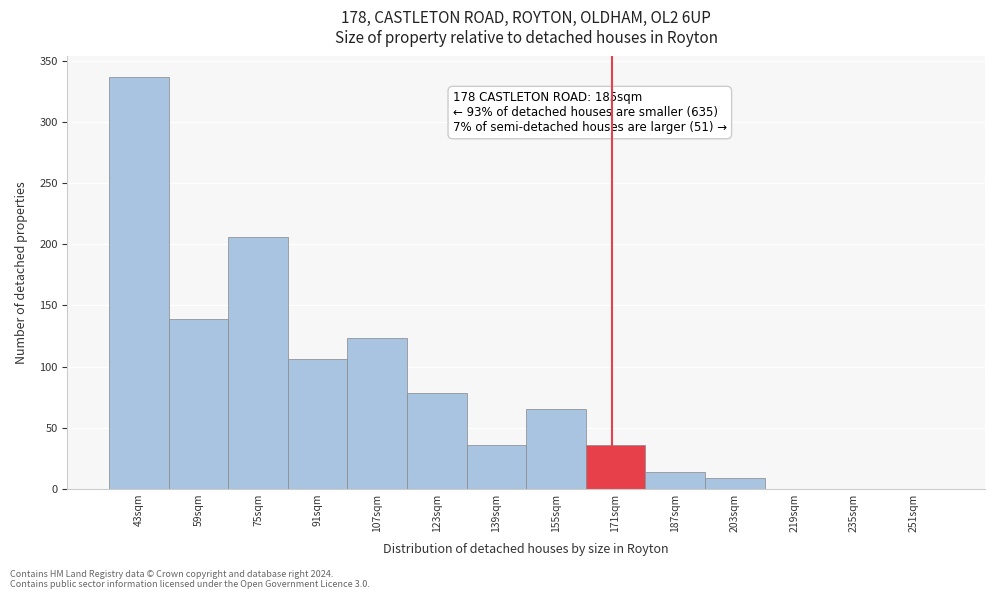

The value at 155sqm is 100. True or false?

False